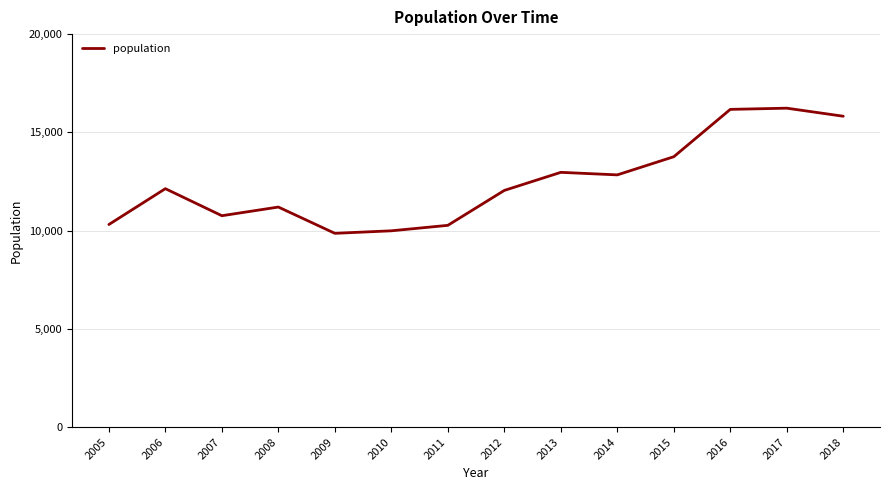

Is it true that the value at 2015 is 8634?

False